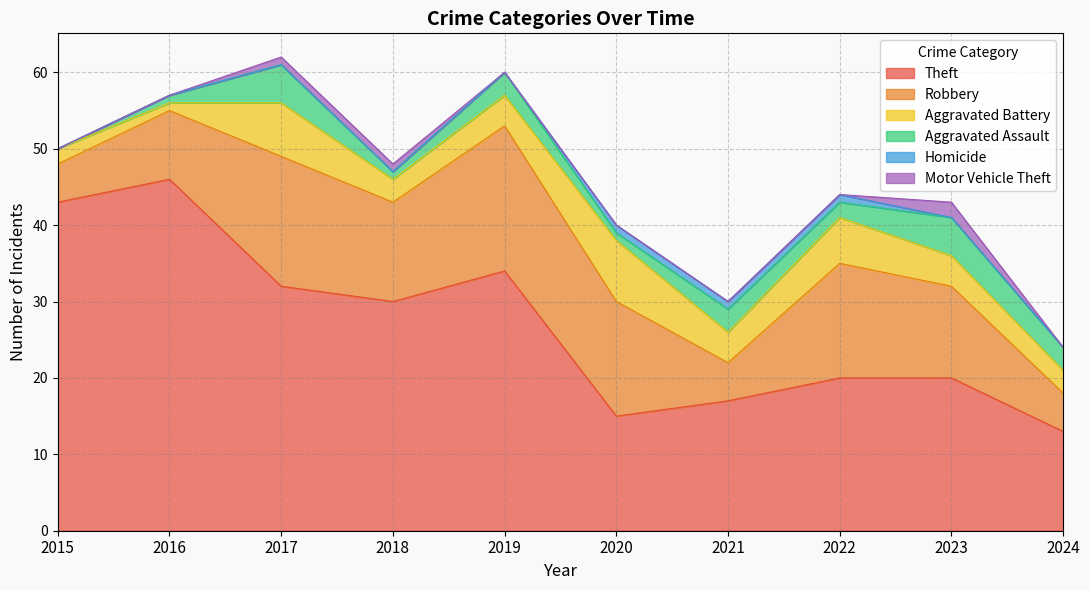

How many lines are shown in the chart?

6